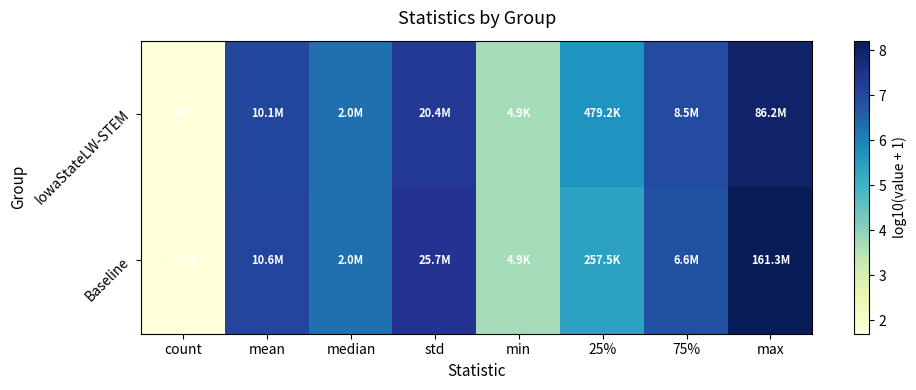

What is the minimum value for IowaStateLW-STEM?

1.7